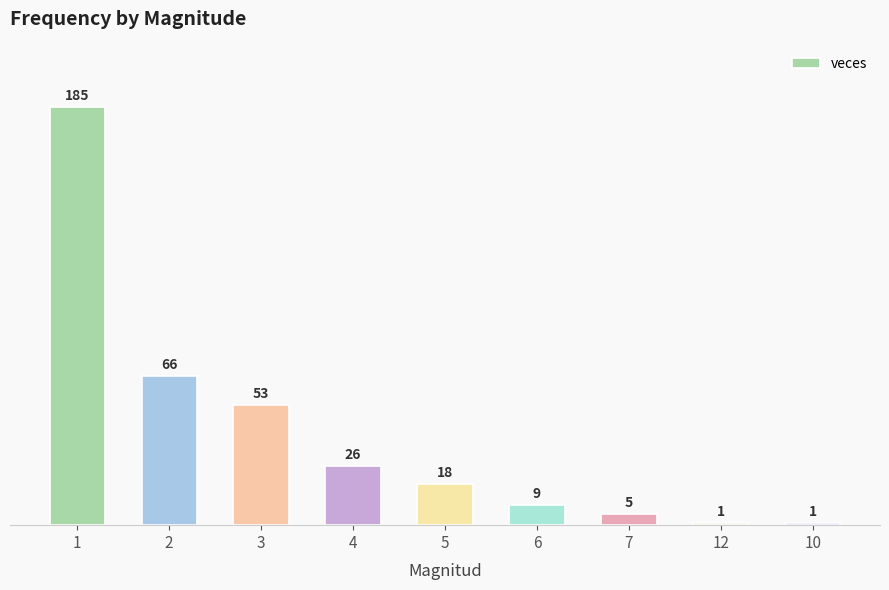

Are the bars grouped side by side (vs. stacked)?

No